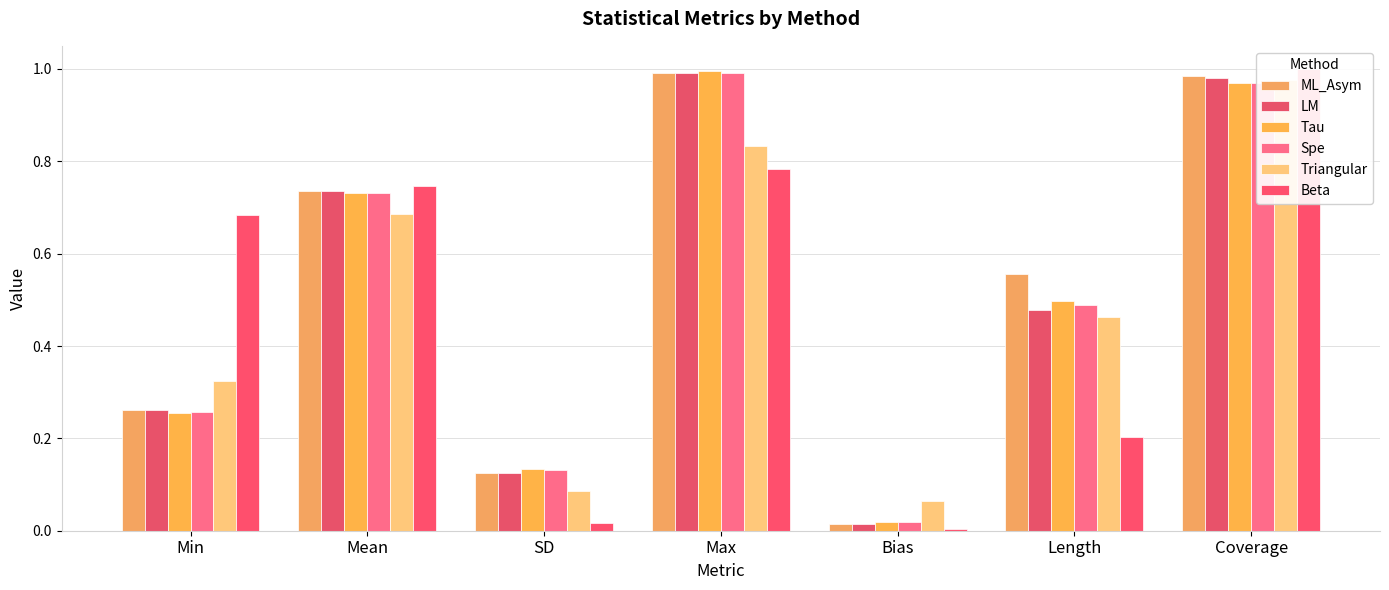

What is the total value across all series at Coverage?

5.9